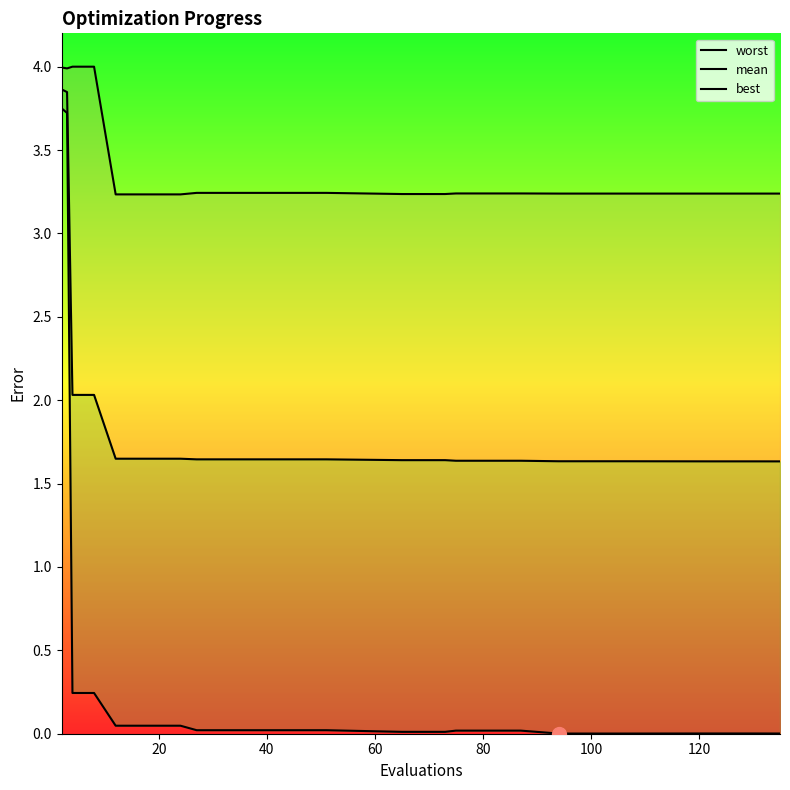

How many lines are shown in the chart?

3